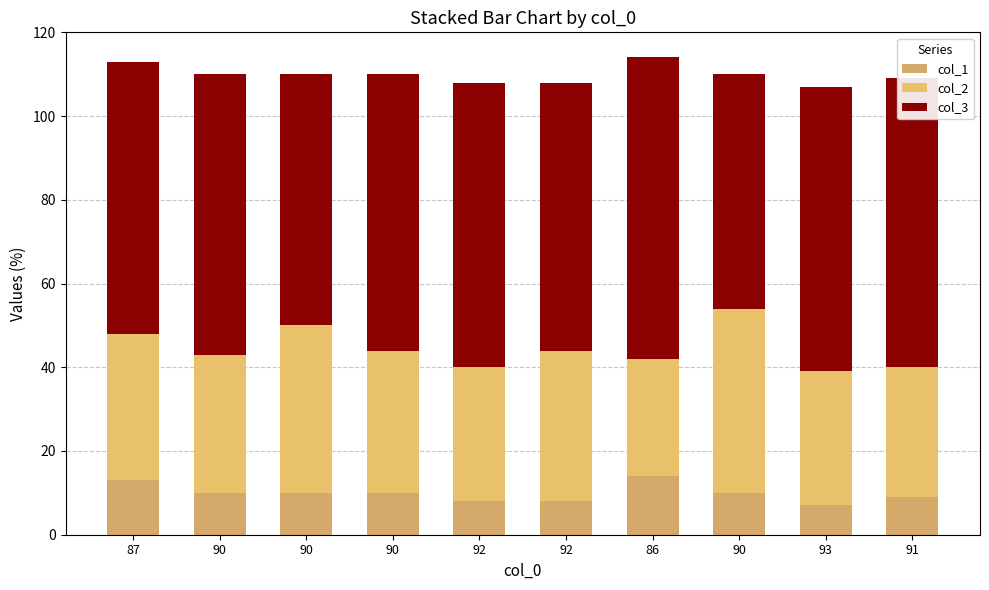

Count the number of data series in this chart.

3